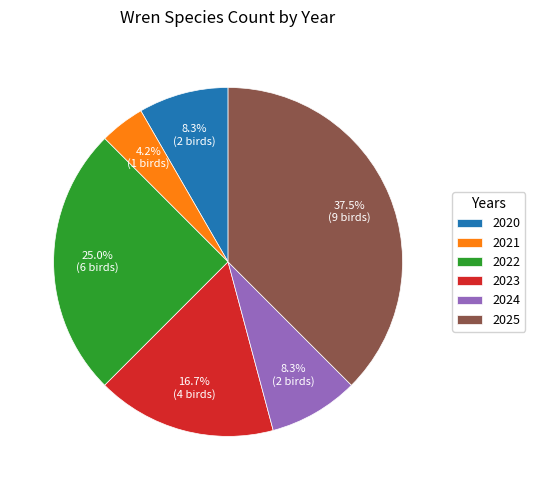

How many segments does this pie chart have?

6